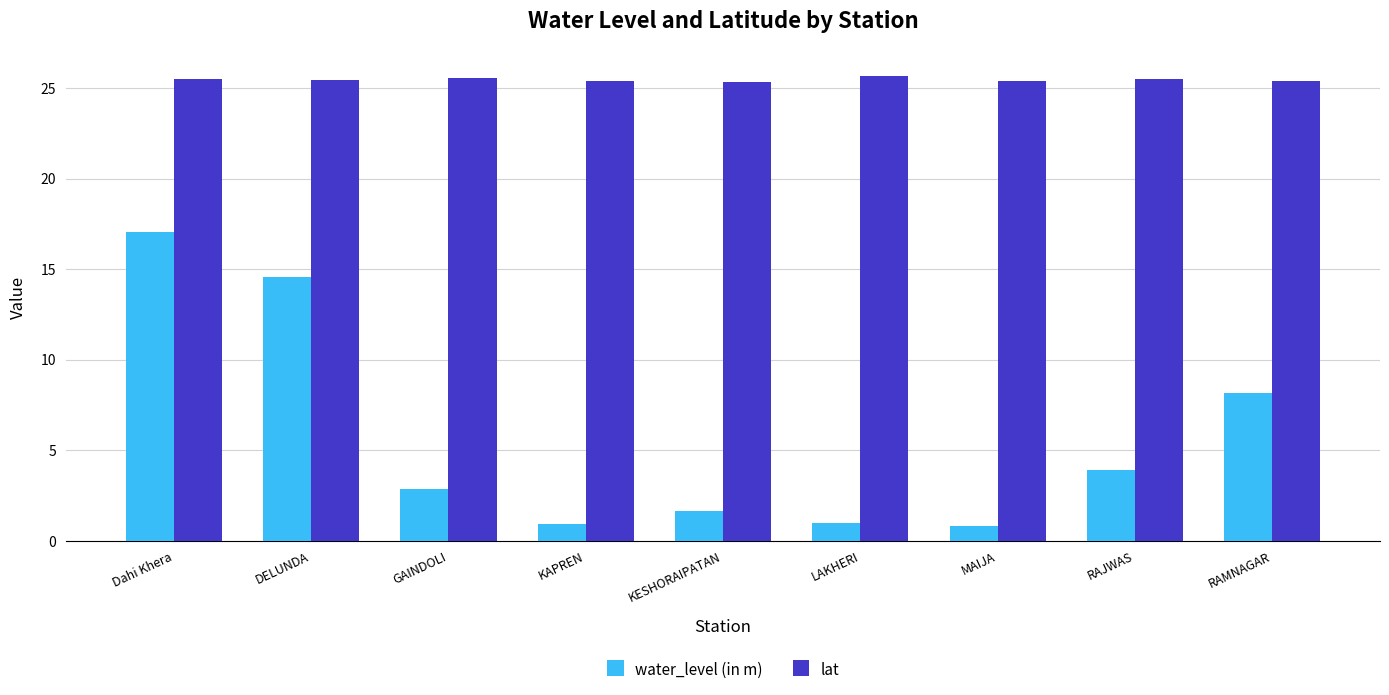

What are all the series names shown in the legend?

water_level (in m), lat